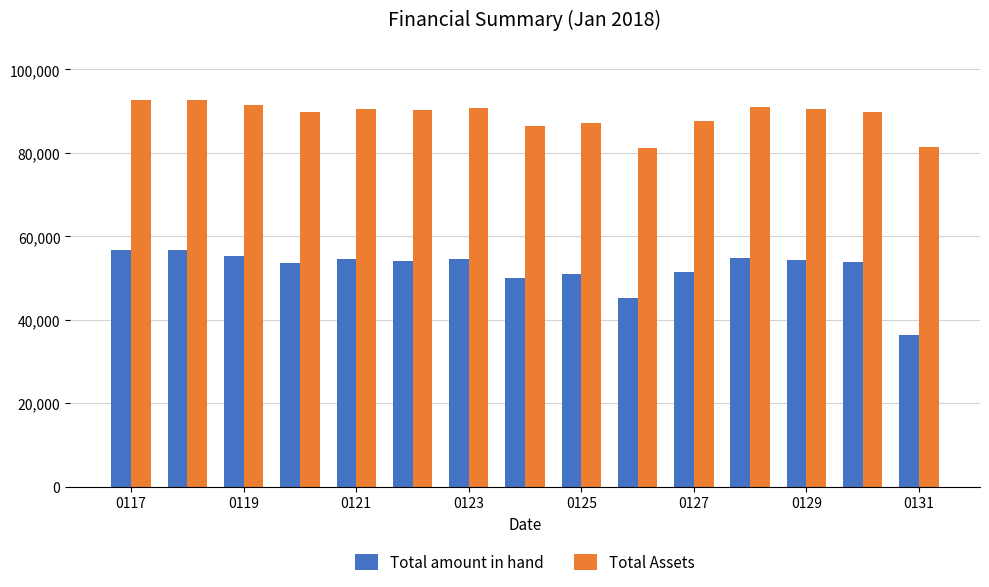

List the series in order of their peak value, highest first.

Total Assets, Total amount in hand